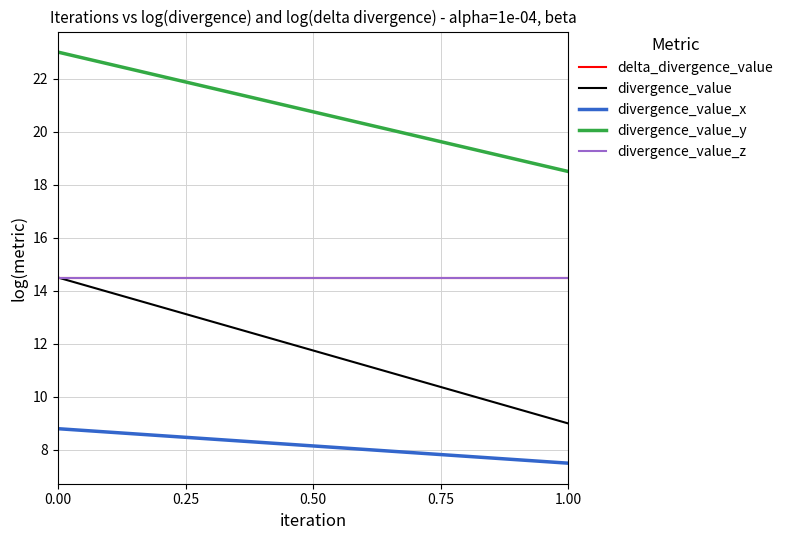

Does the chart display data point markers on the line(s)?

No